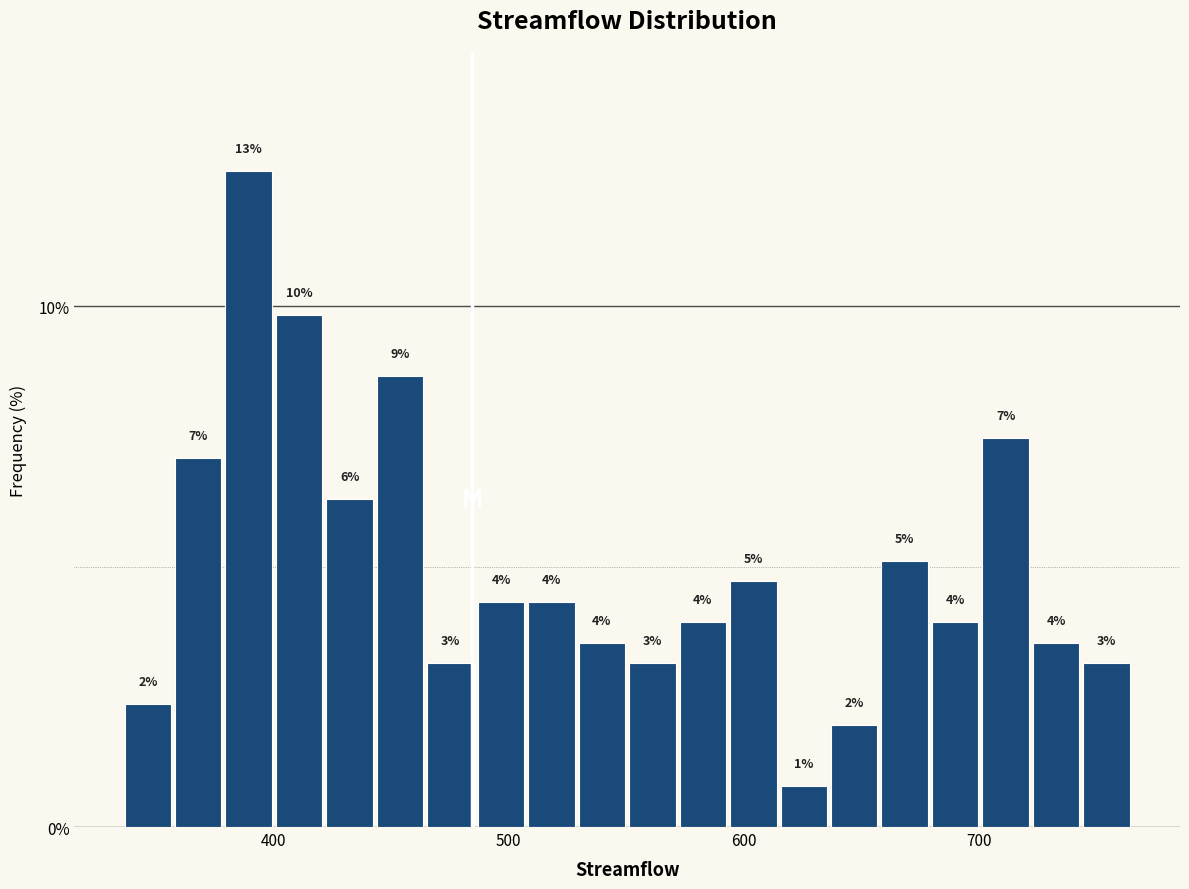

Around what value on the x-axis is the tallest bar? Give the approximate position of its centre, as read against the axis.

390